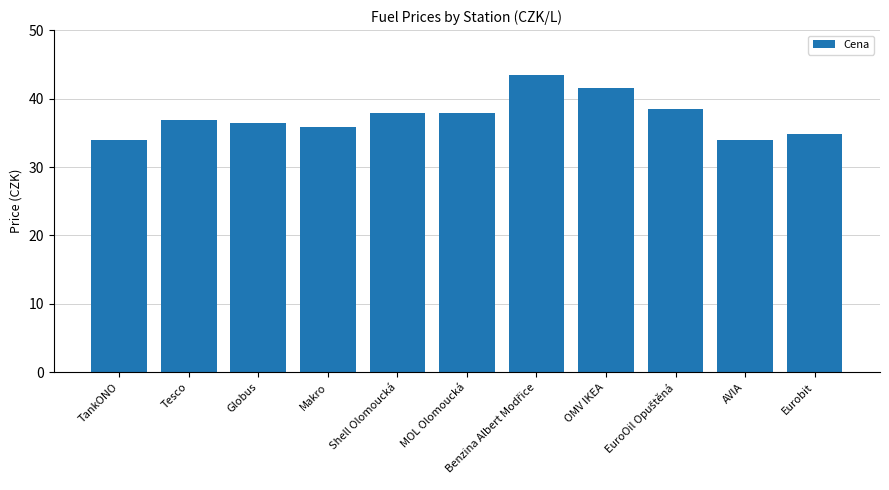

What is the difference between the maximum and second lowest values?

9.6